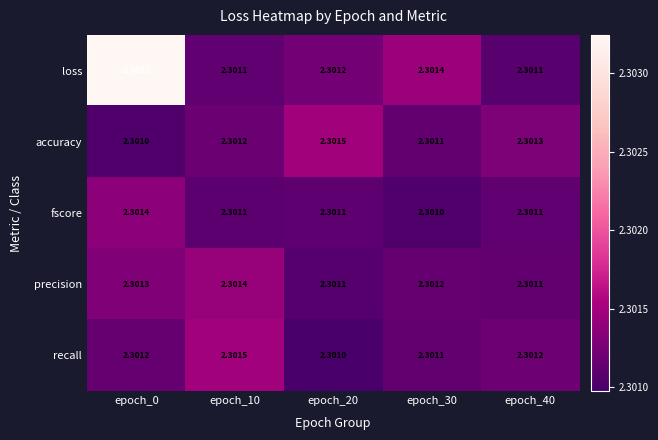

Rank the series at epoch_0 from lowest to highest value.

accuracy, recall, precision, fscore, loss